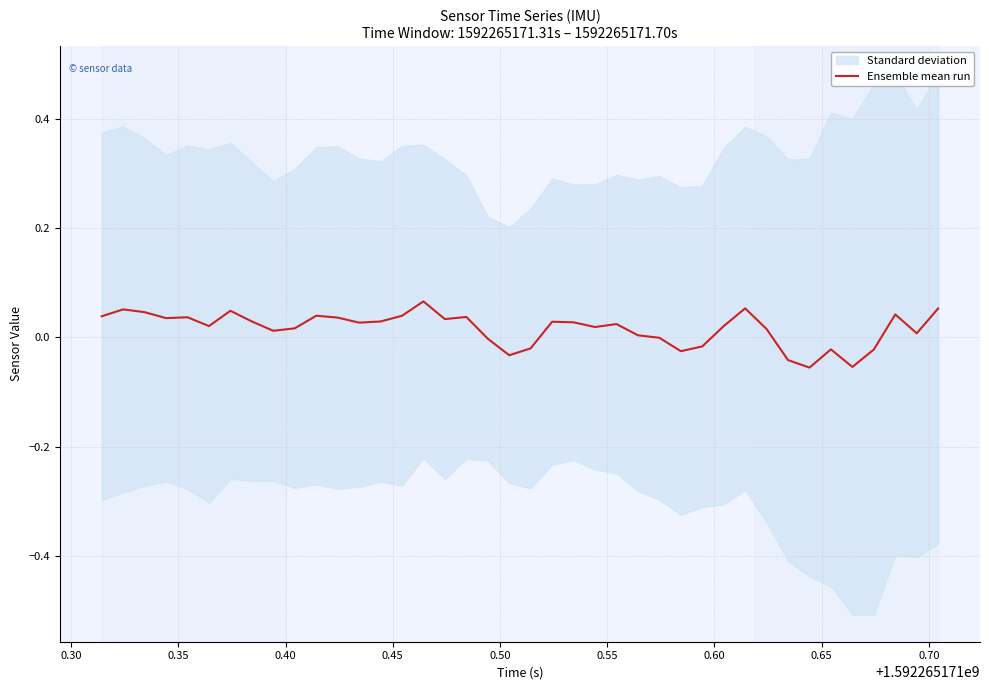

What is the sum of all values?

0.6